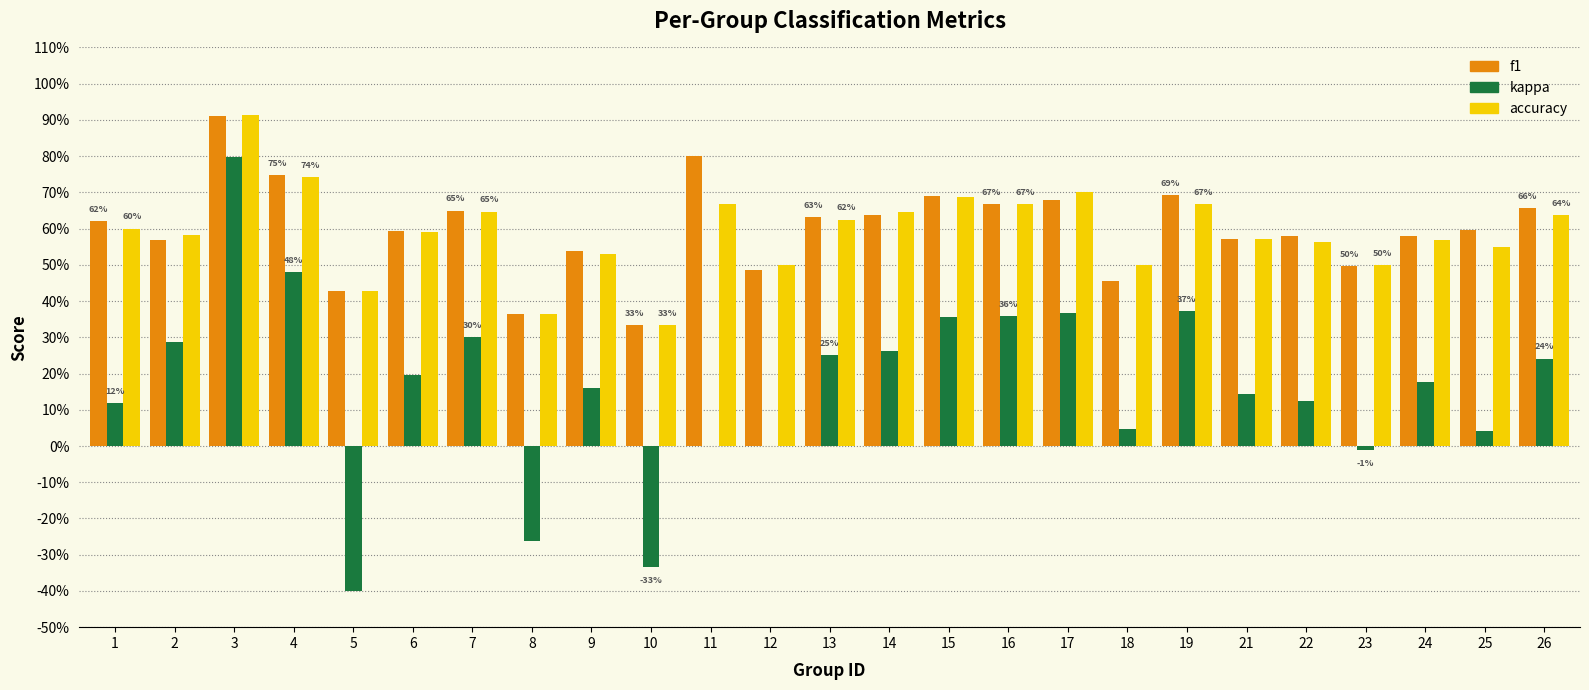

What is the maximum value for kappa?

0.8